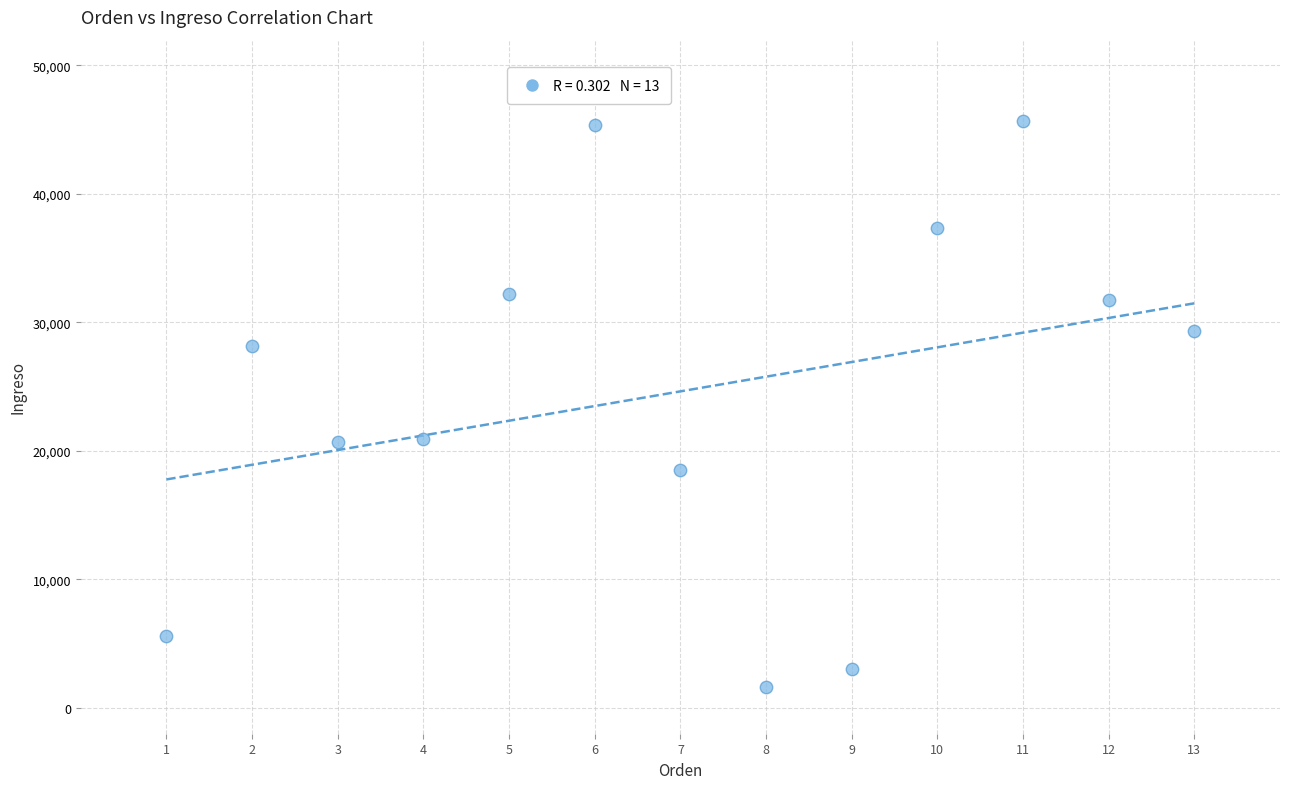

What is the range of X values (max minus min)?

12.0